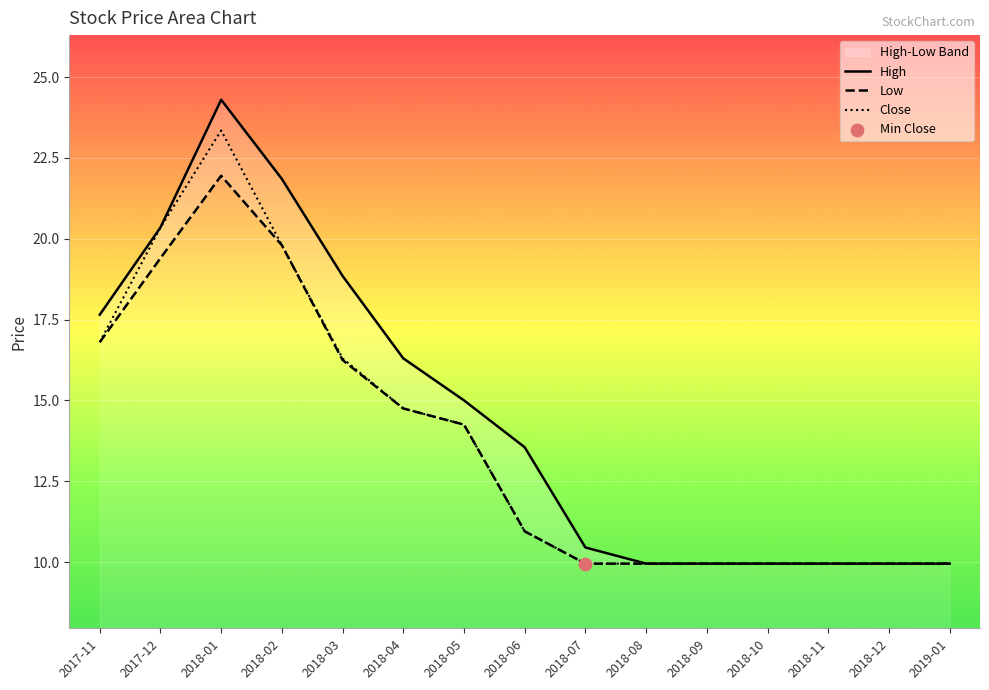

Is the value of High at 2018-05 greater than the value of Close at 2018-07?

Yes